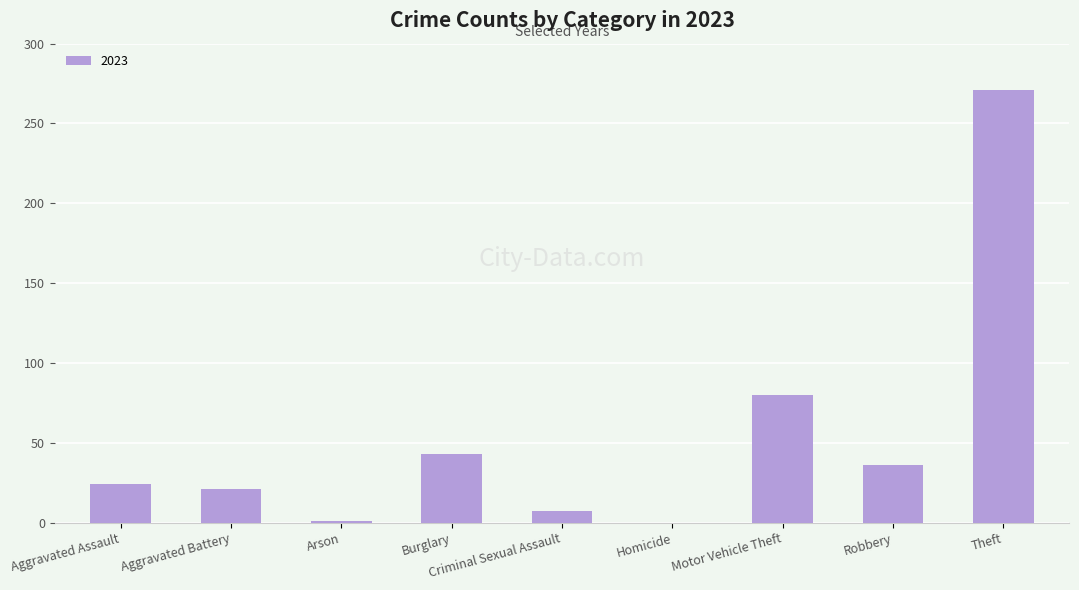

What is the sum of all values?

483